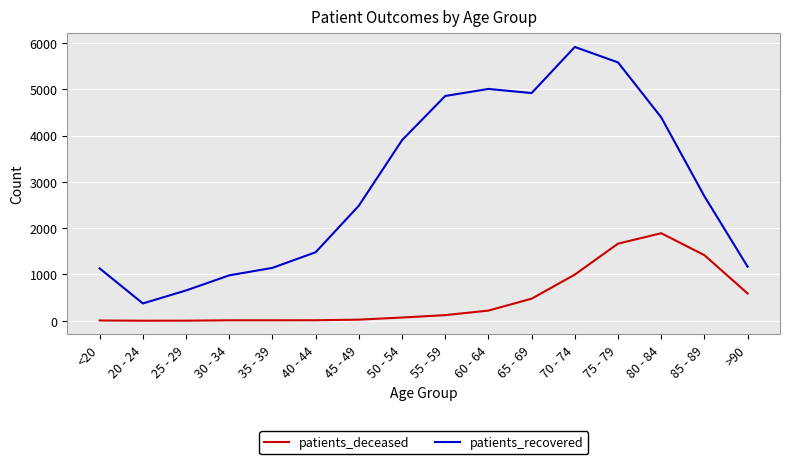

What is the difference between the patients_recovered values at 35 - 39 and 70 - 74?

4772